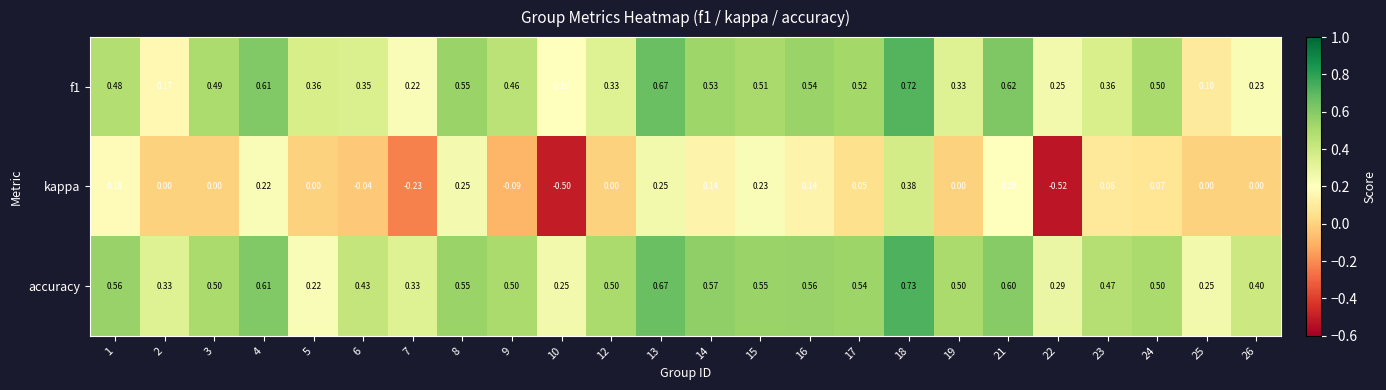

Which series has the widest spread of values?

kappa